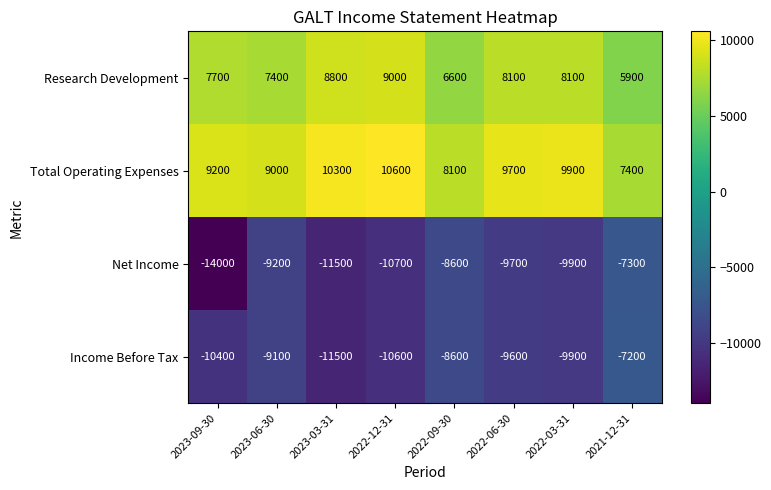

At 2022-06-30, list the series in order from smallest to largest.

Net Income, Income Before Tax, Research Development, Total Operating Expenses